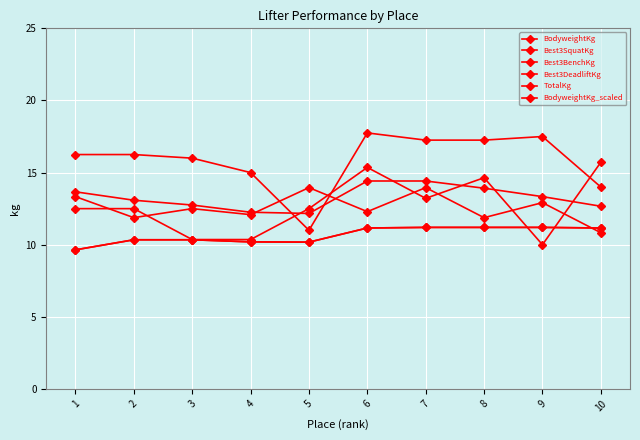

What is the maximum value for Best3BenchKg?

15.7